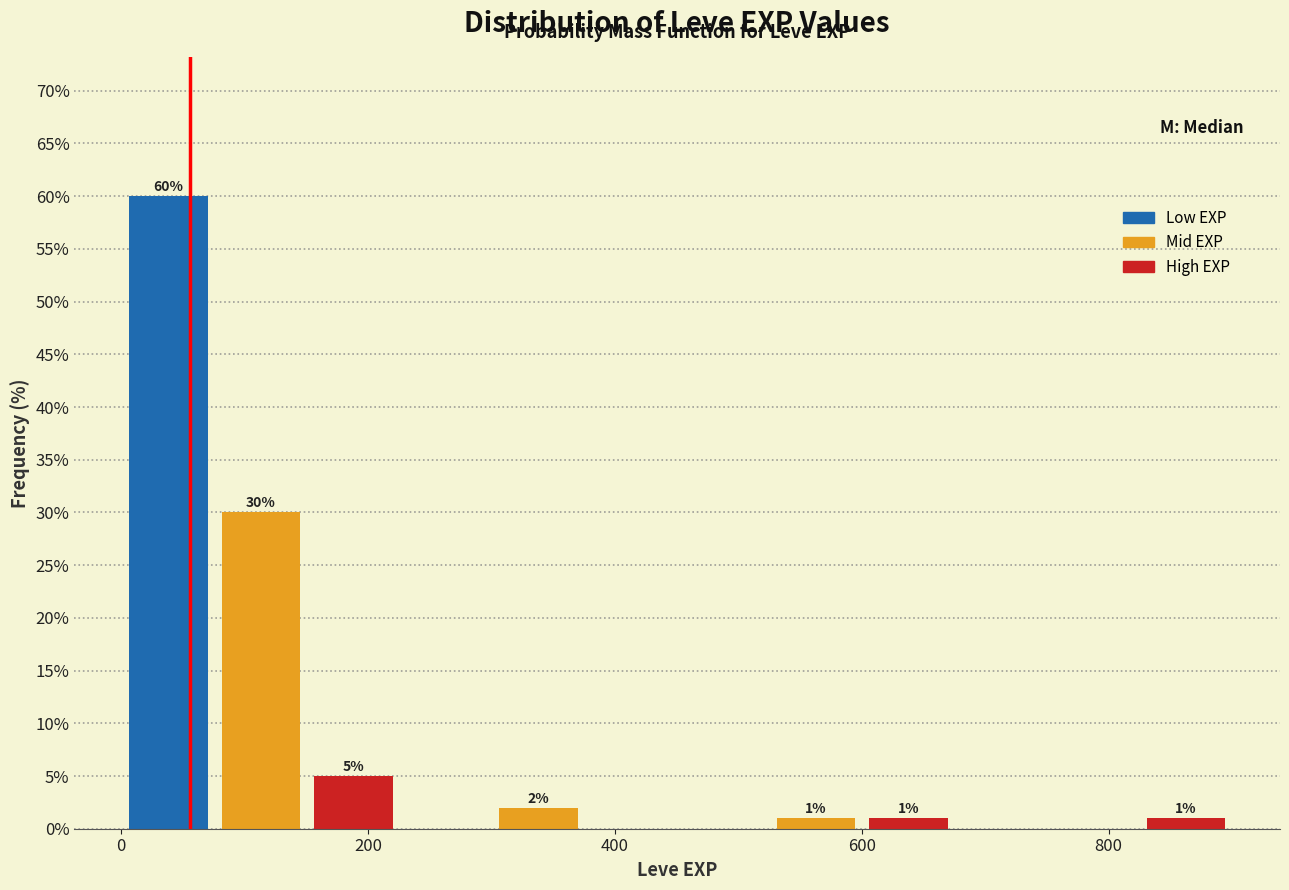

Read against the x-axis, roughly where is the centre of the tallest bar?

40